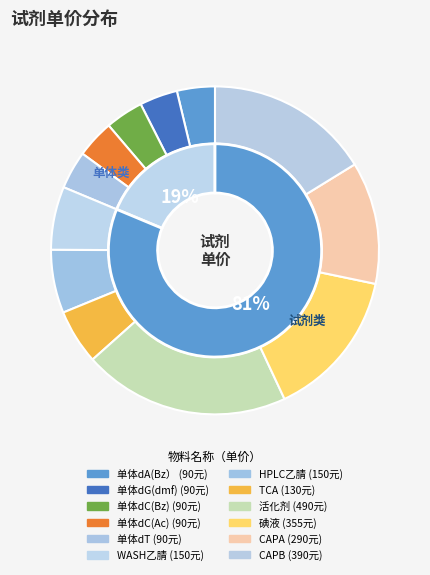

Is the sum of HPLC乙腈 and 碘液 greater than half?

No